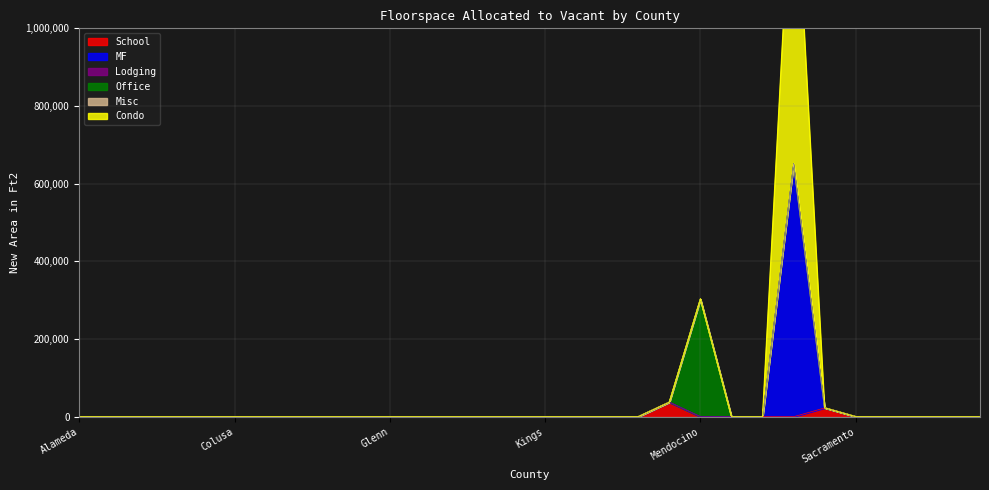

True or false: School and MF intersect in this chart.

False